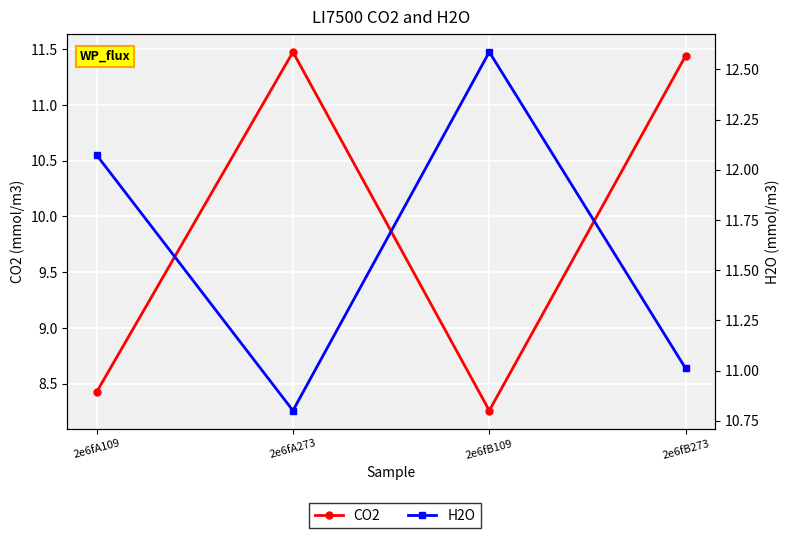

Where is H2O nearest to the value 11?

2e6fB273